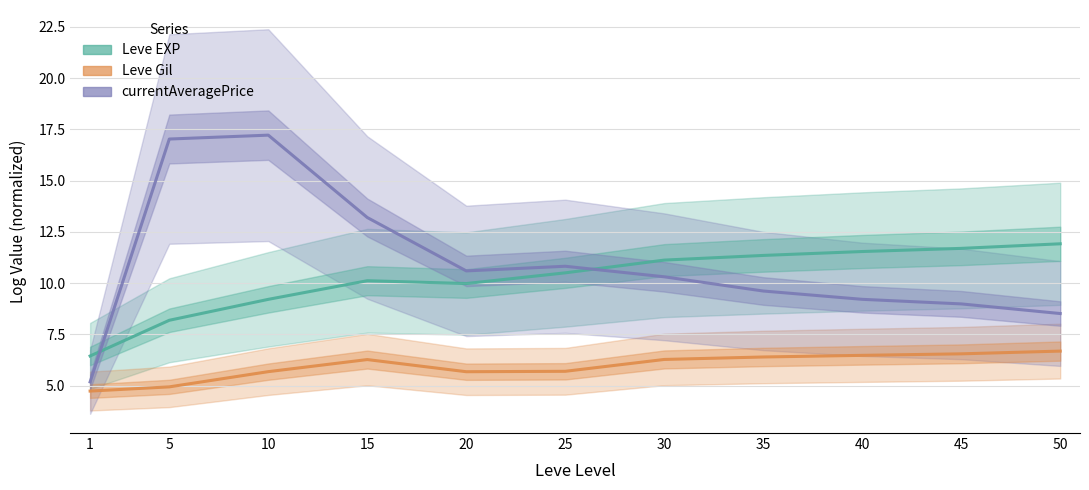

True or false: currentAveragePrice has a value of 9.3 at 1.

False